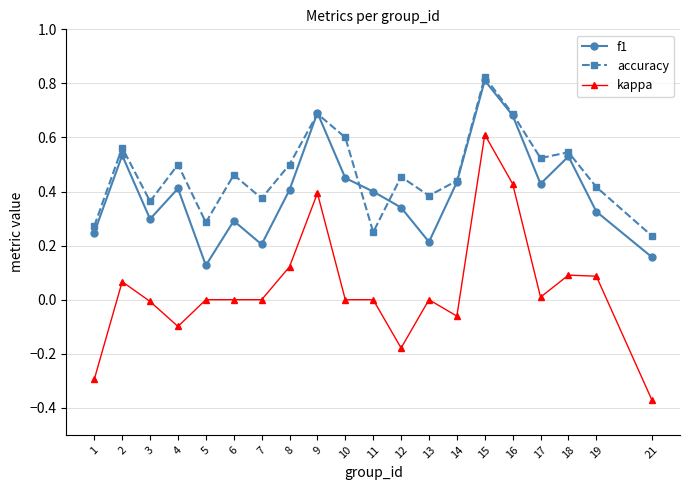

Which category has the highest value in the f1 series?

15